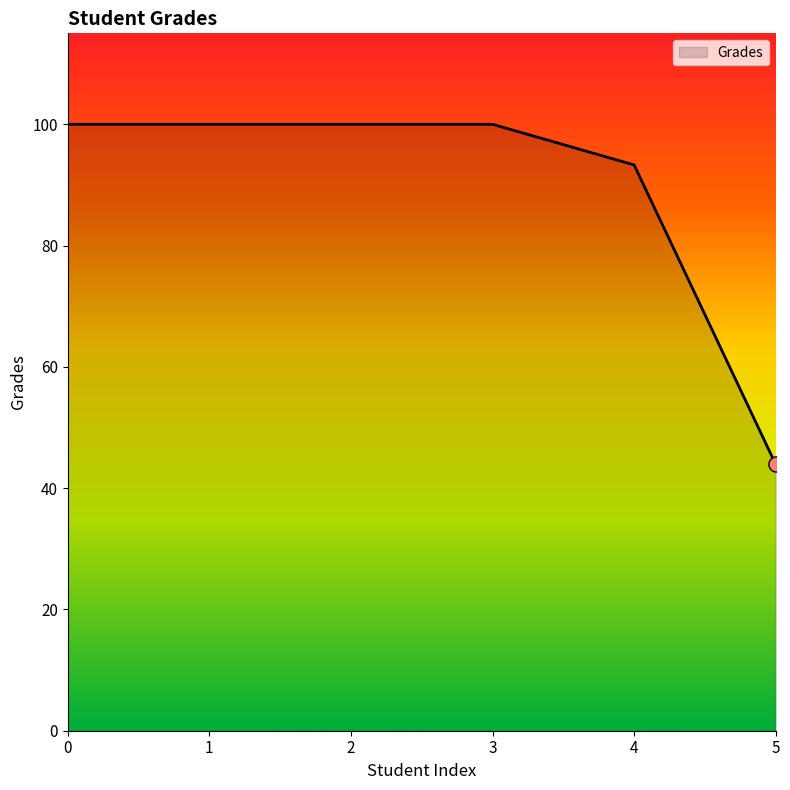

Approximately how many times larger is the value at 3 compared to 1?

1.0